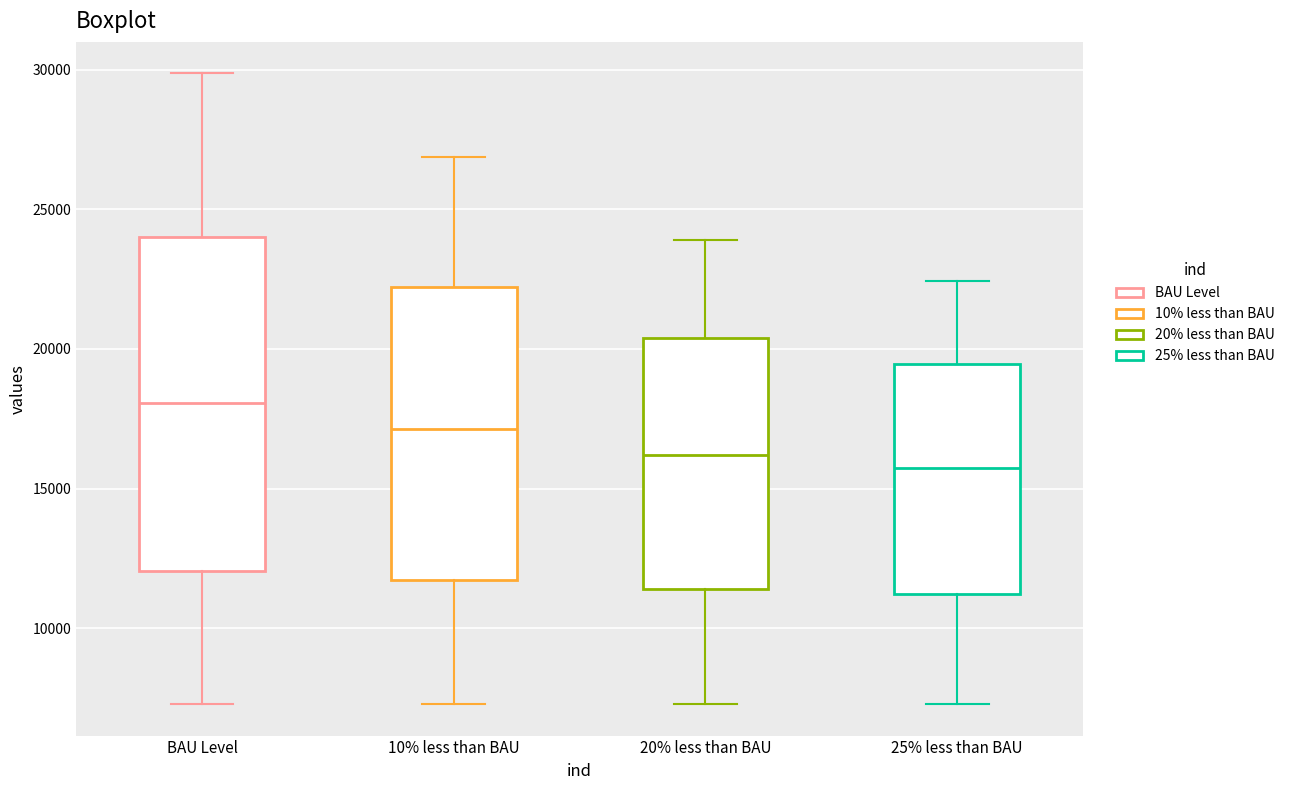

Where does the lower whisker of the box for 25% less than BAU end on the y-axis? The values are not printed on the chart, so give them approximately, as read against the axis.

7500